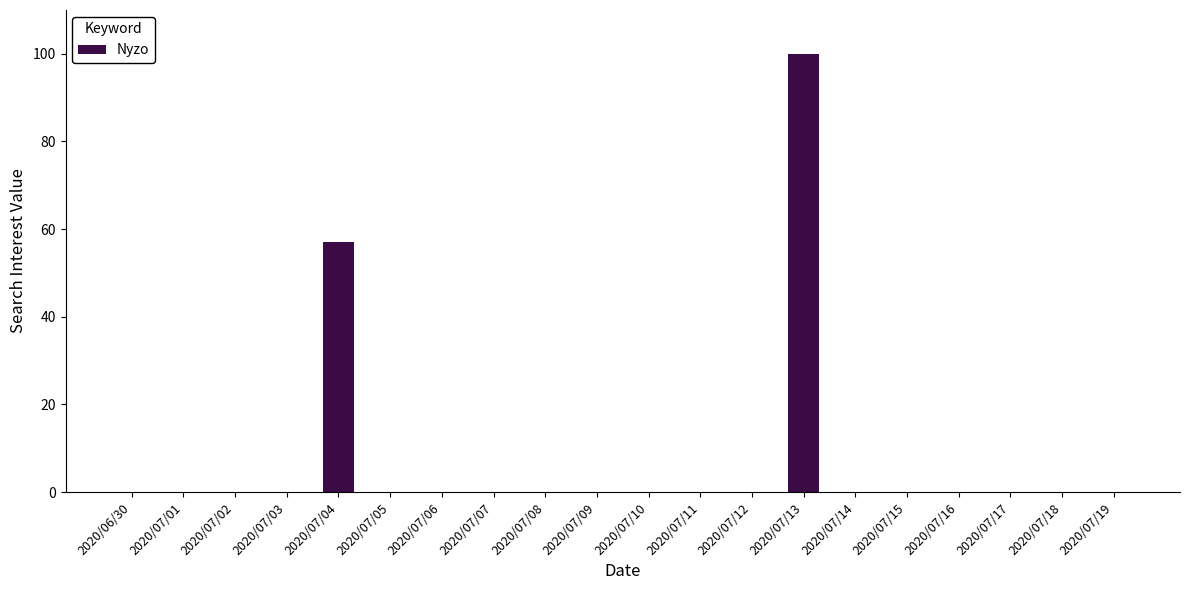

At which category does the chart reach its peak across all series?

2020/07/13